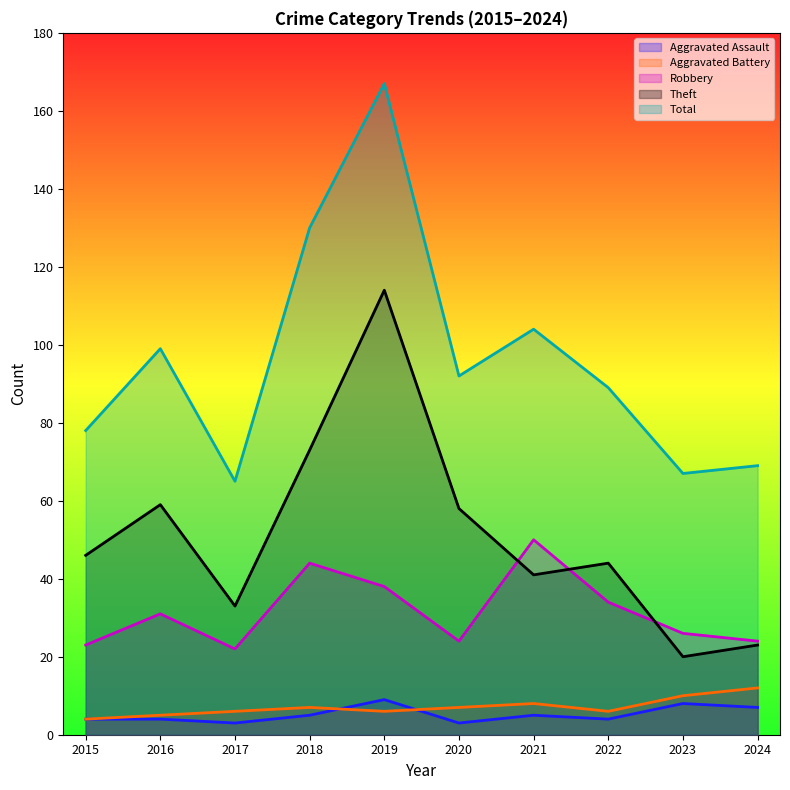

At which label is Theft closest to 67?

2018